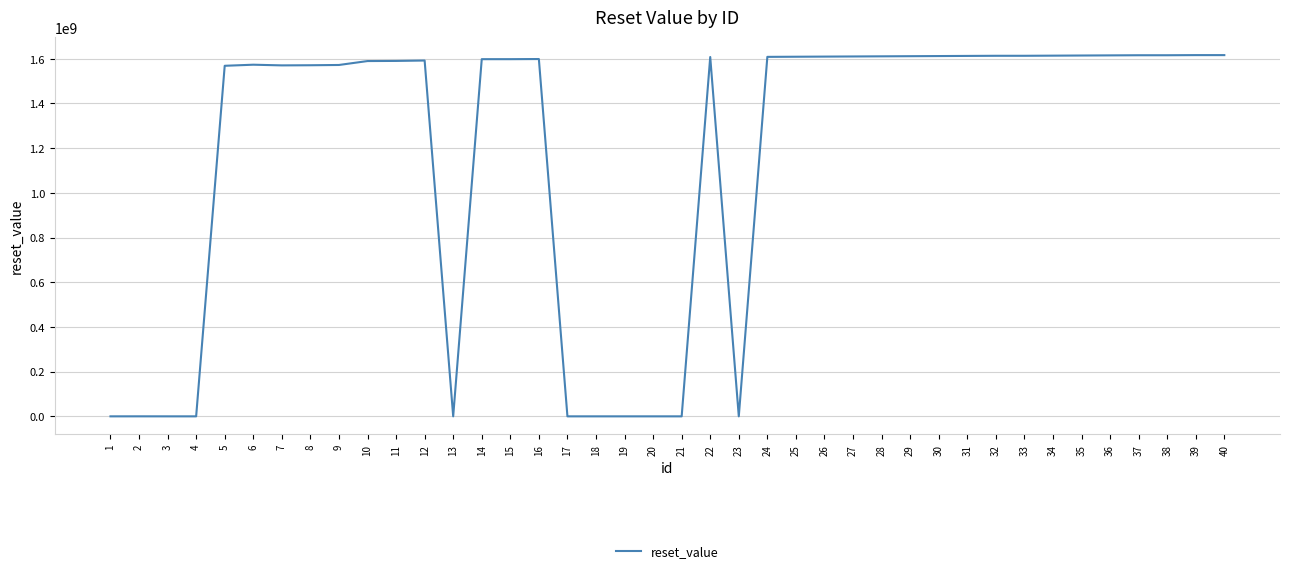

True or false: the data shows 1570463999 at 7.

True